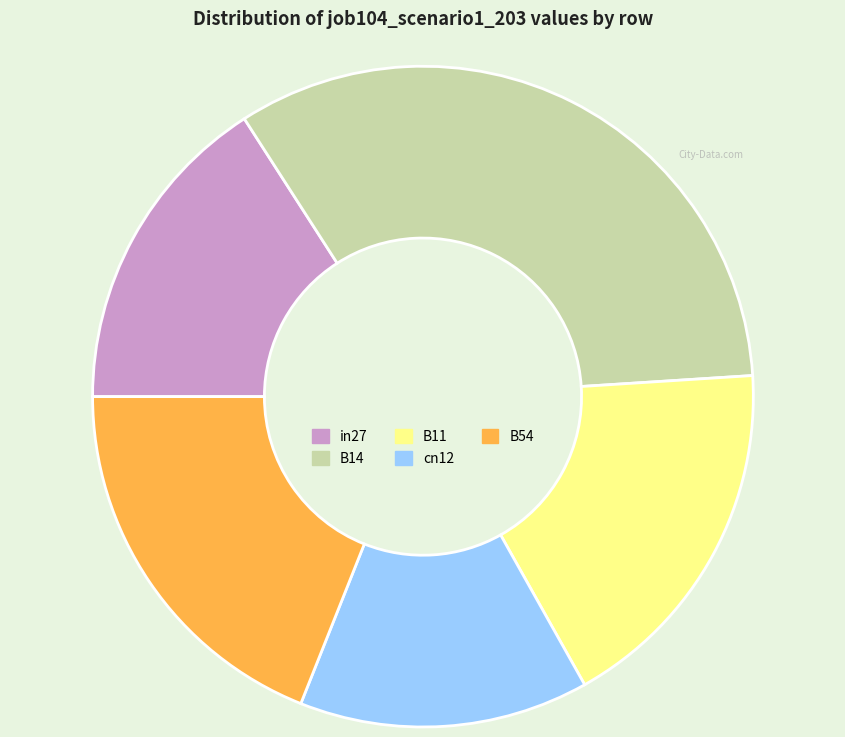

Rank the categories by value from lowest to highest.

cn12, in27, B11, B54, B14